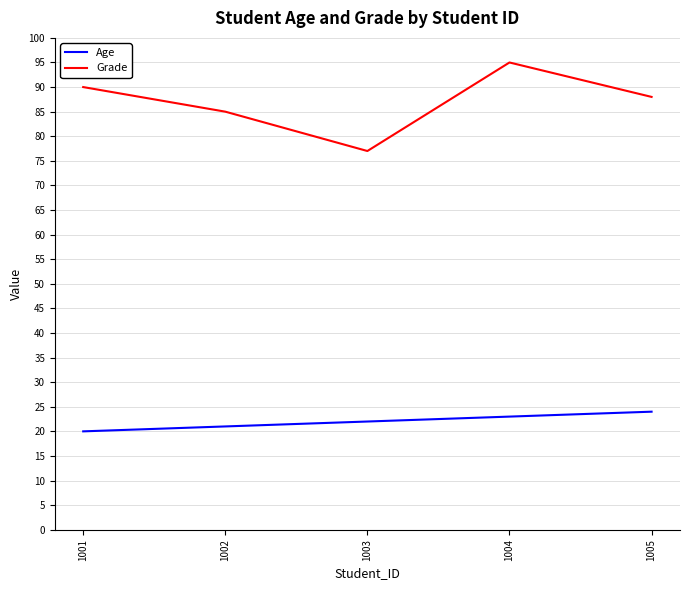

What is the spread (max minus min) of values at 1003?

55